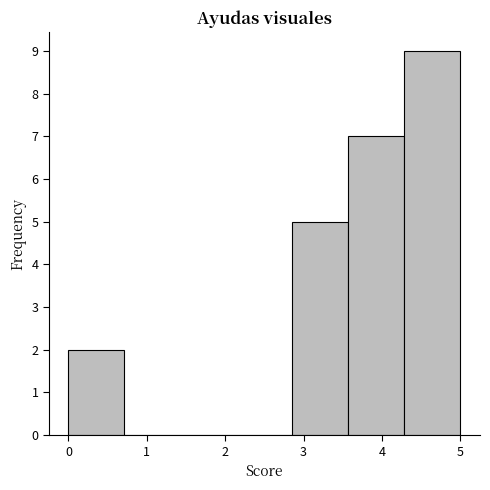

Which range on the x-axis has the tallest bar?

4.3 to 5.0